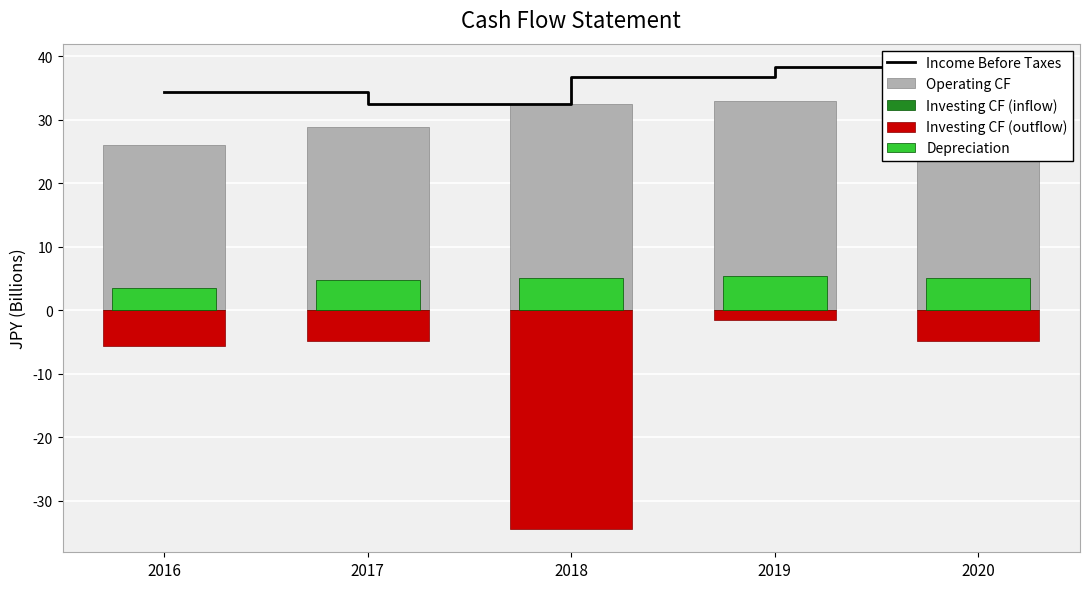

List the labels in order of Investing CF (inflow) value, largest first.

2016, 2017, 2018, 2019, 2020